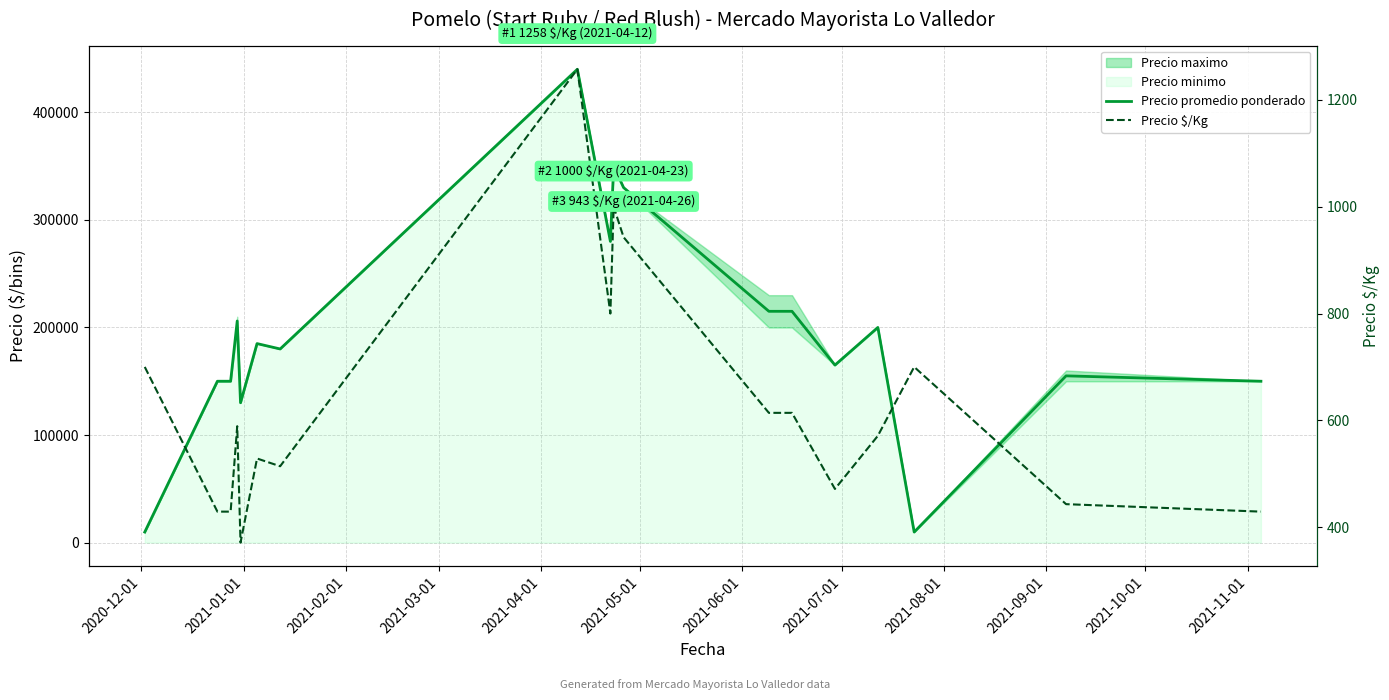

Reading left to right, transcribe all the data shown in this chart.

Precio promedio ponderado: 9800.0	150000.0	150000.0	206000.0	130000.0	185000.0	180000.0	440000.0	280000.0	350000.0	330000.0	215000.0	215000.0	165000.0	200000.0	9800.0	155000.0	150000.0
Precio $/Kg: 700.0	429.0	429.0	589.0	371.0	528.5	514.0	1257.5	800.0	1000.0	943.0	614.0	614.0	471.5	571.0	700.0	443.0	429.0